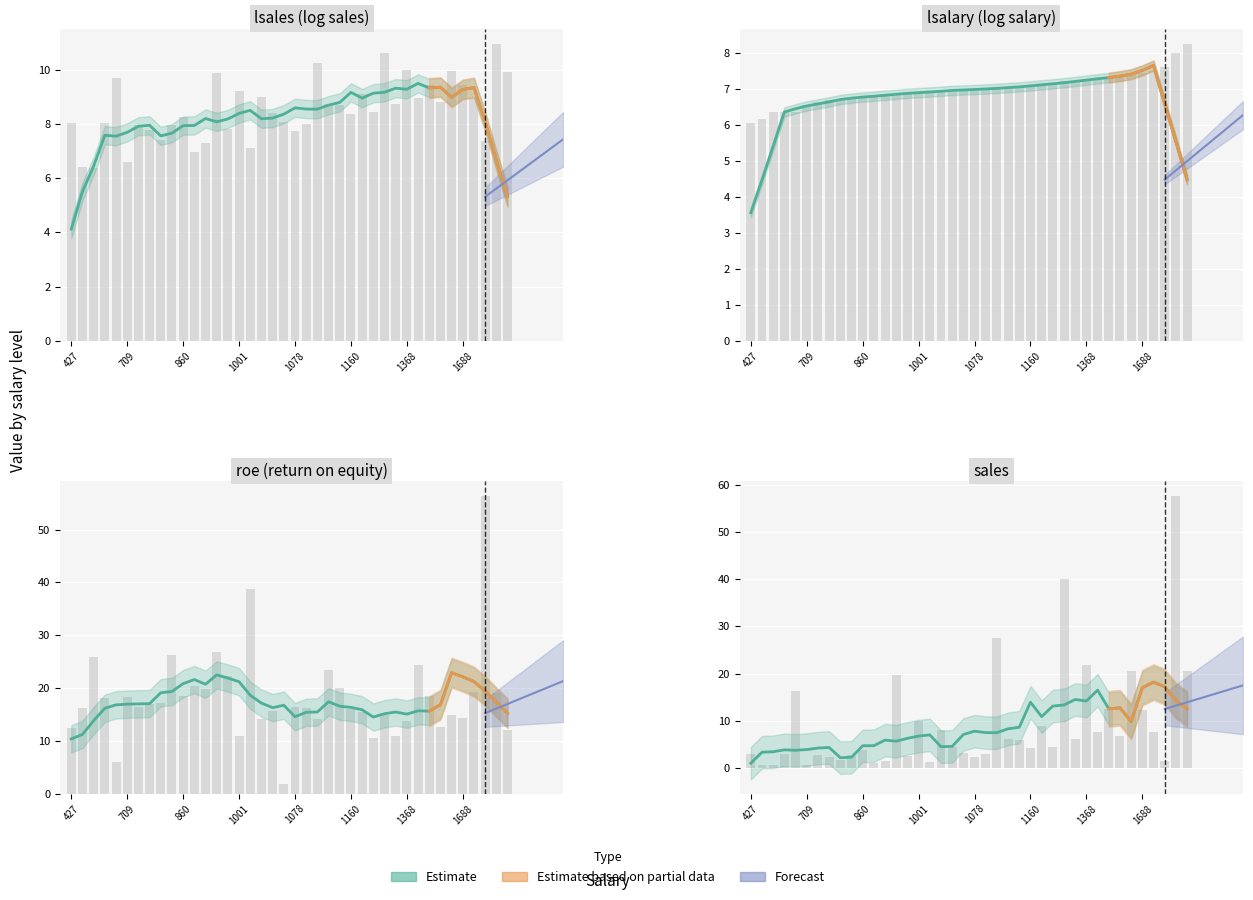

Is the value of lsalary at 1160 greater than the value of roe at 1368?

No